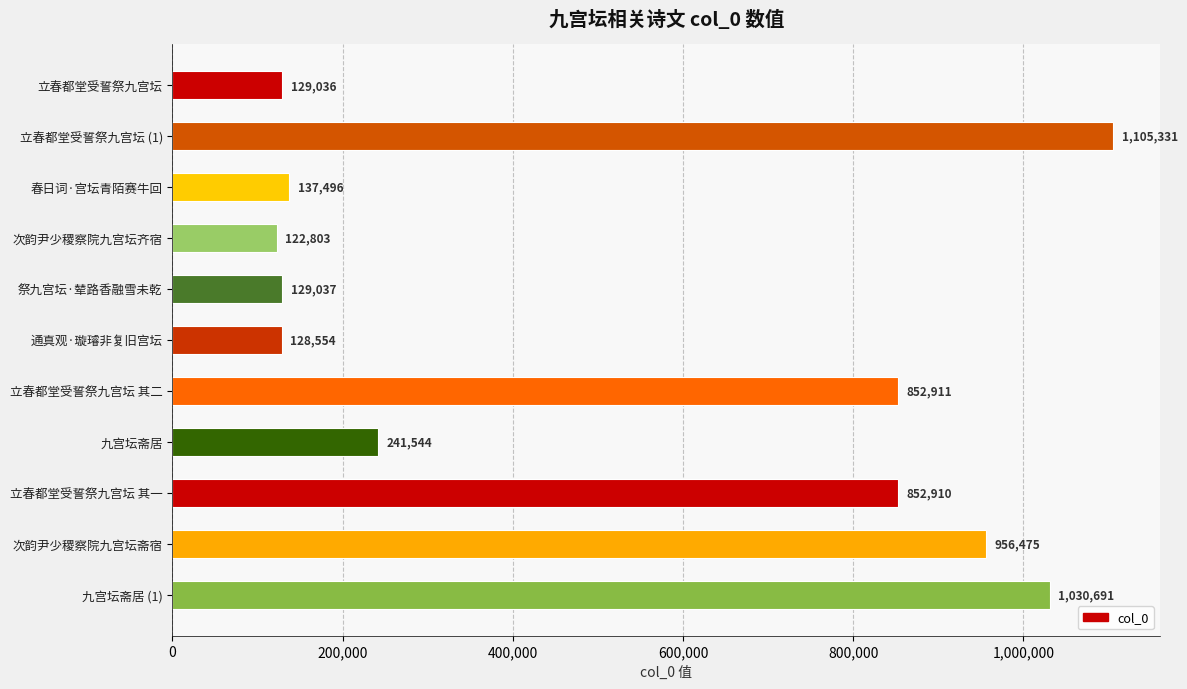

What is the ratio of the value at 立春都堂受誓祭九宫坛 其二 to the value at 立春都堂受誓祭九宫坛?

6.6